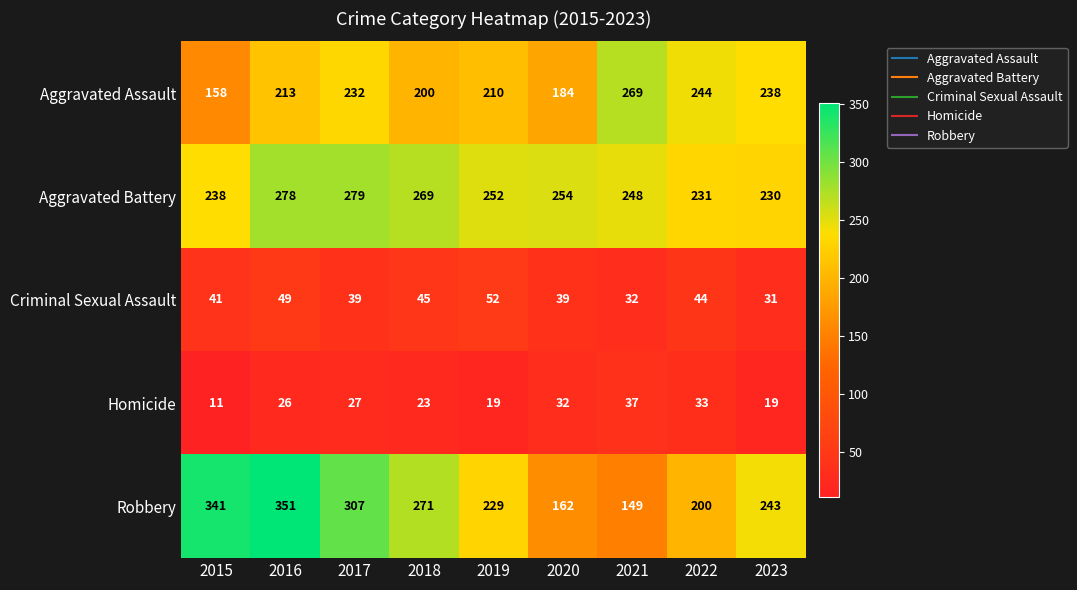

What is the maximum value shown in the chart?

351